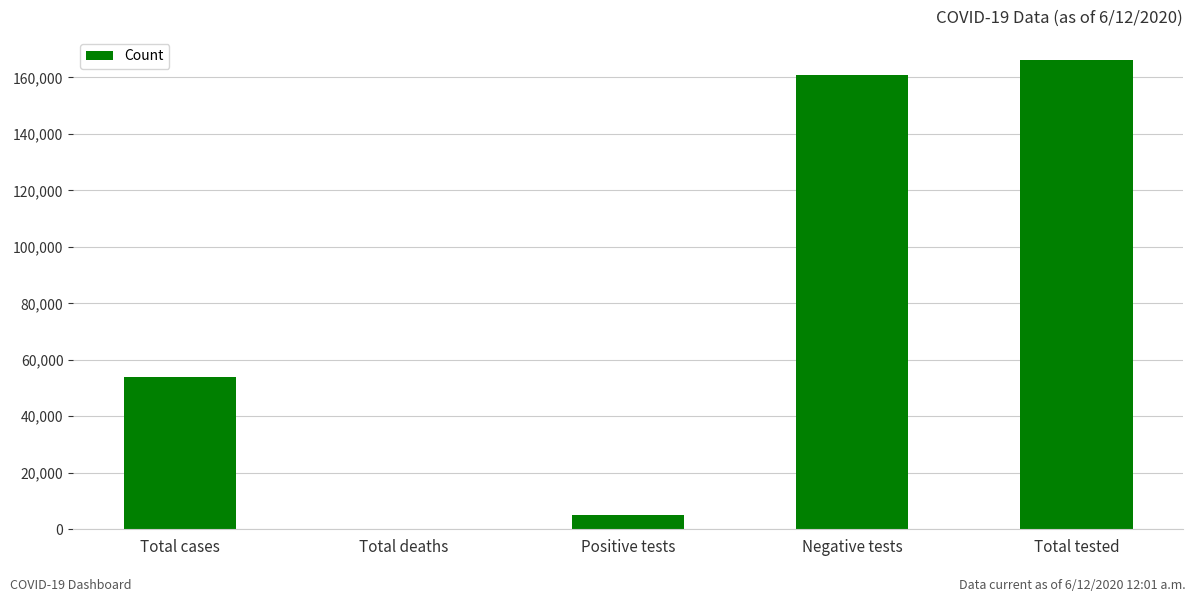

Between Total tested and Positive tests, which is larger?

Total tested